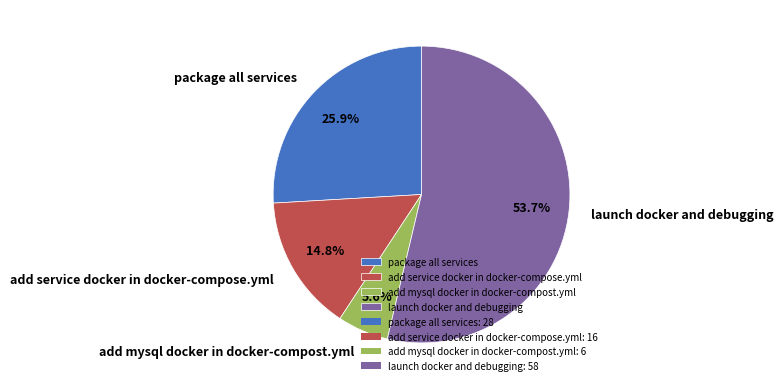

Does any single category account for the majority?

Yes